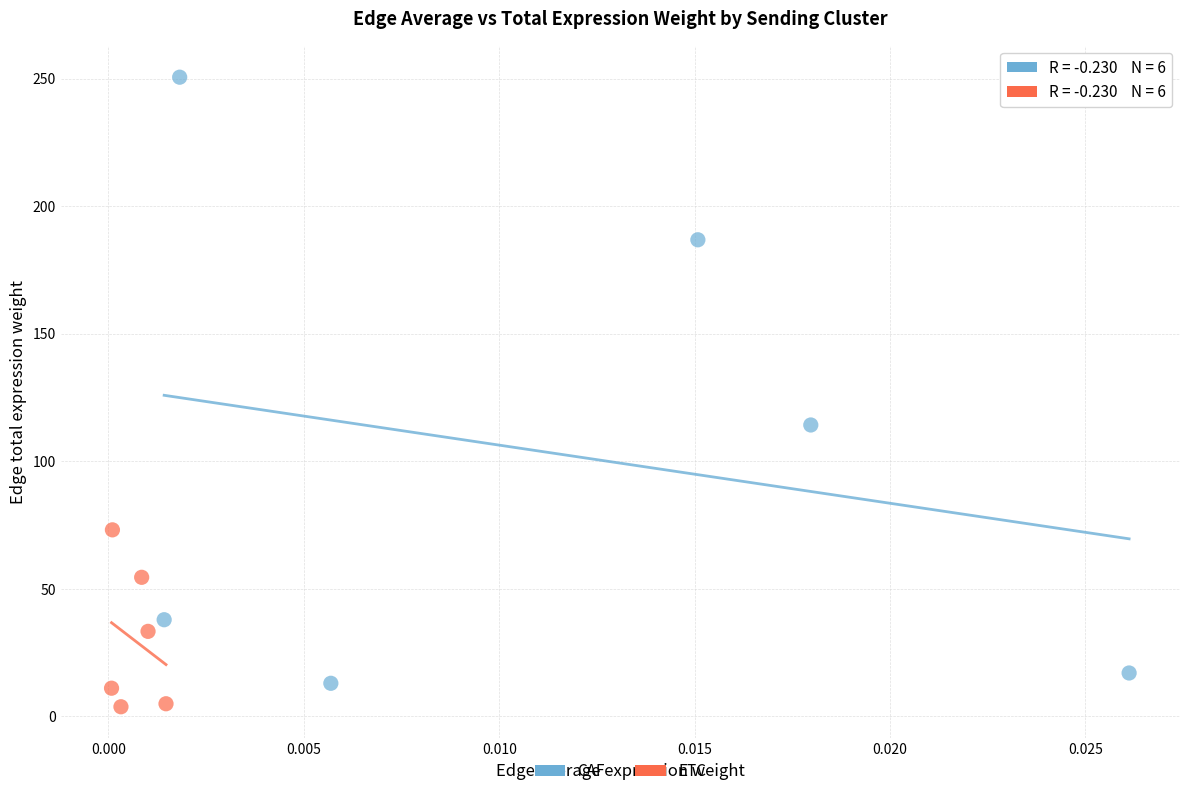

Which series reaches the maximum Y coordinate?

CAF